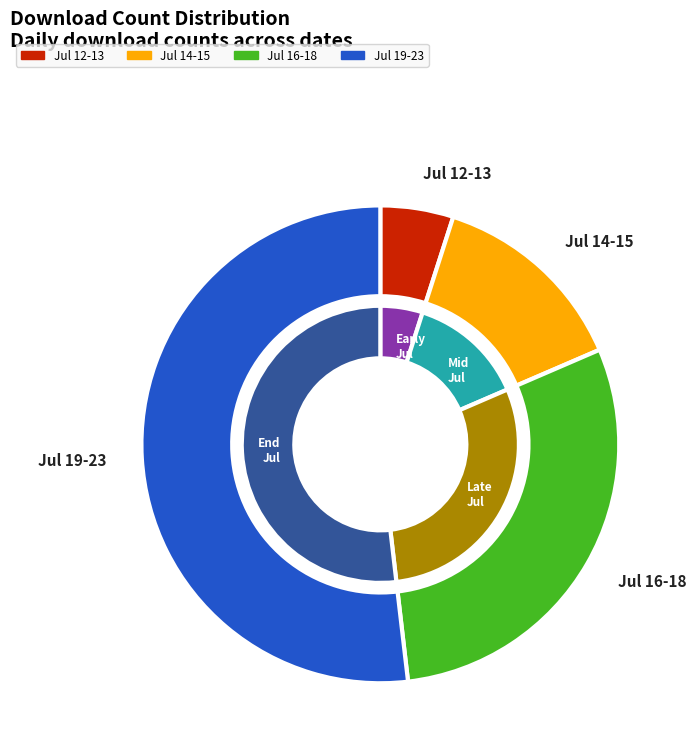

What percentage is the 2025-07-19 slice, to the nearest percent?

10%